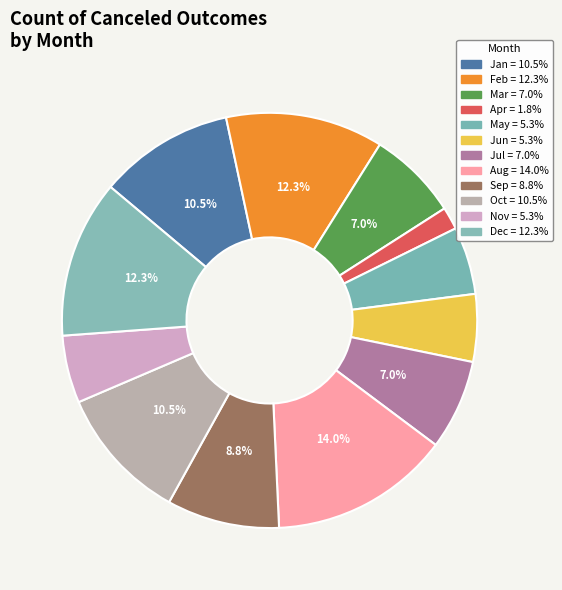

Rank the categories by value from highest to lowest.

Aug, Feb, Dec, Jan, Oct, Sep, Mar, Jul, May, Jun, Nov, Apr